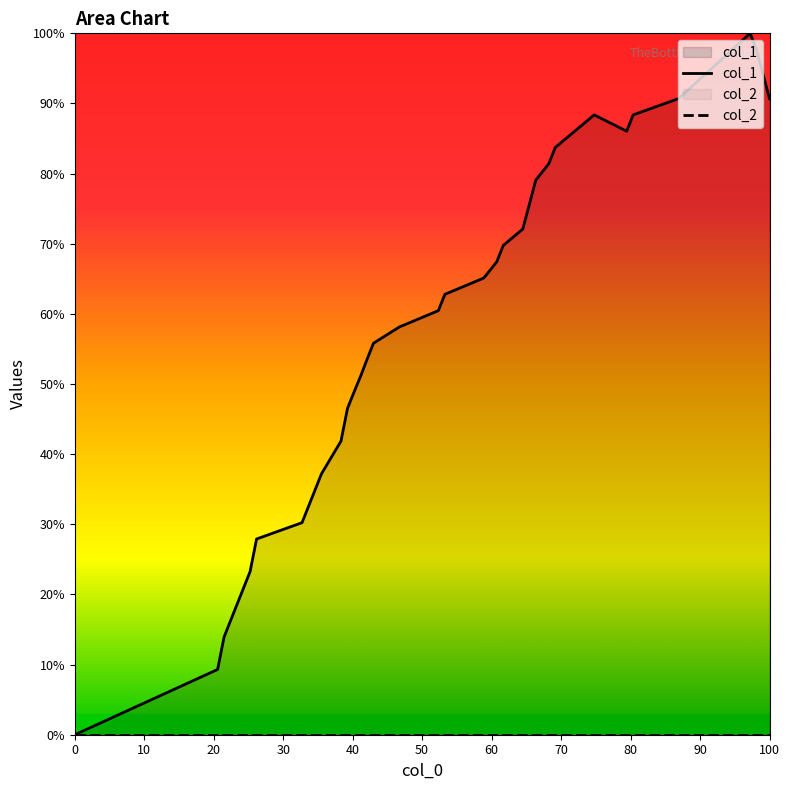

Which series has the largest total across all categories?

col_1